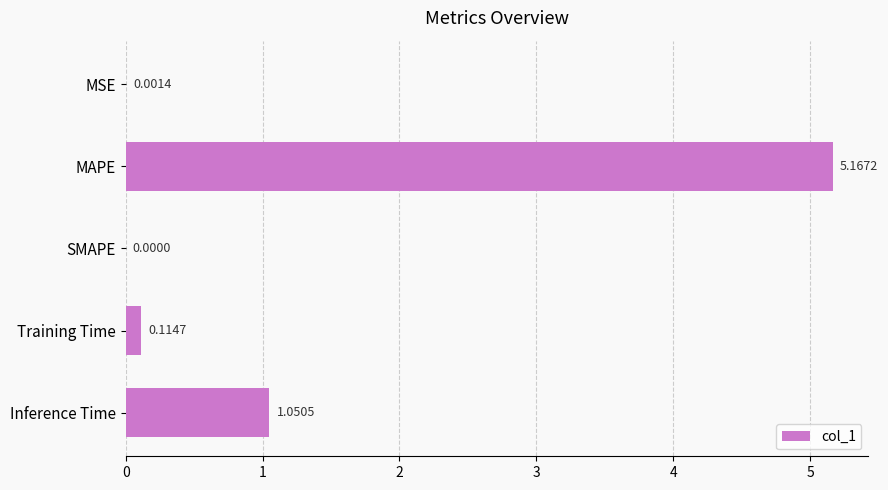

At which category does the chart reach its peak across all series?

MAPE